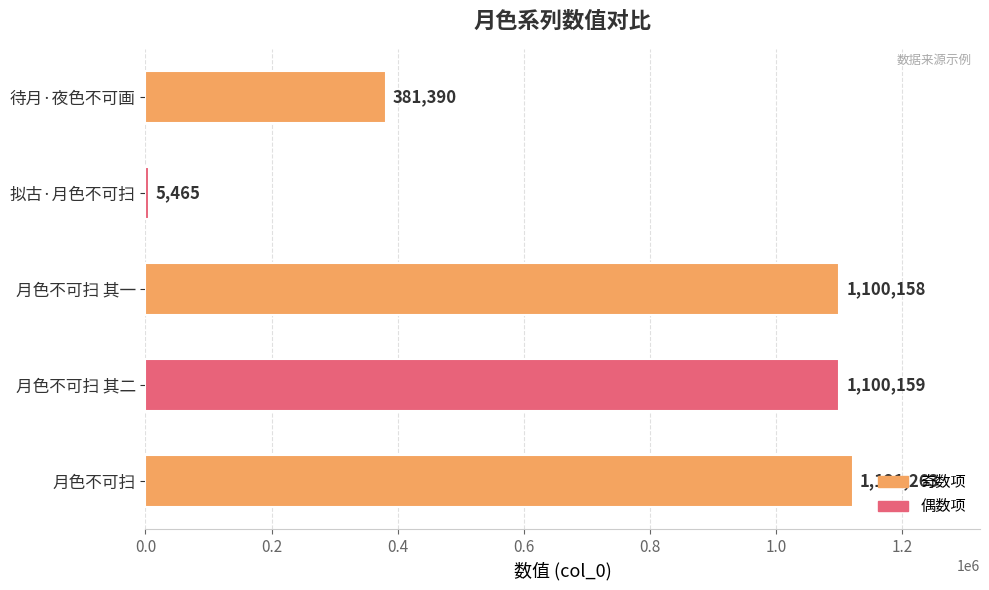

What is the difference between the second highest and minimum values?

1094694